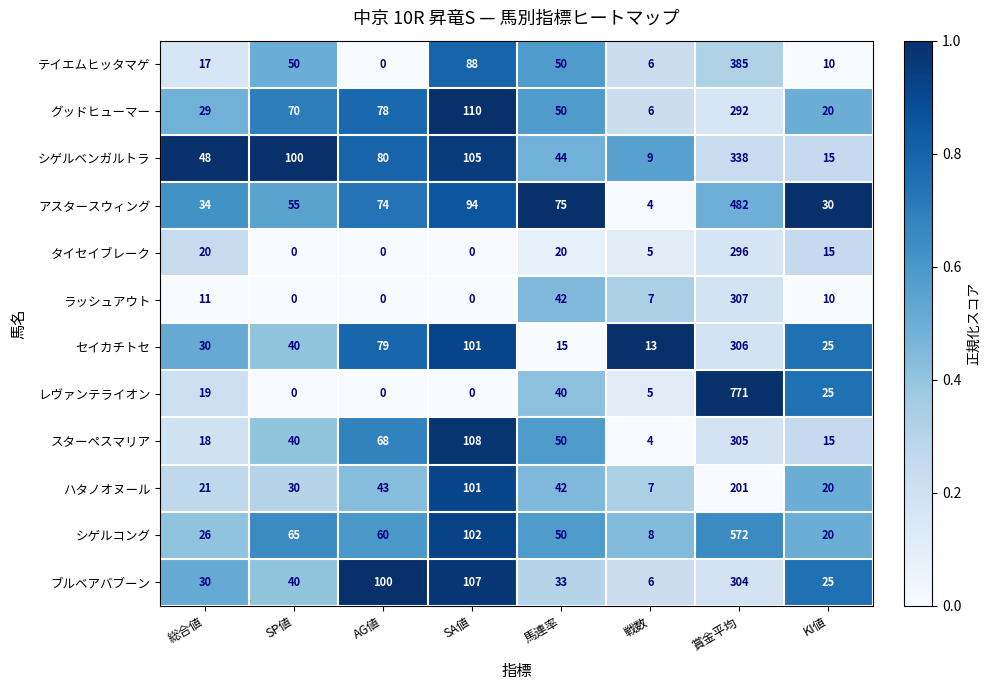

Between SA値 and 馬連率, which series saw the biggest shift?

セイカチトセ